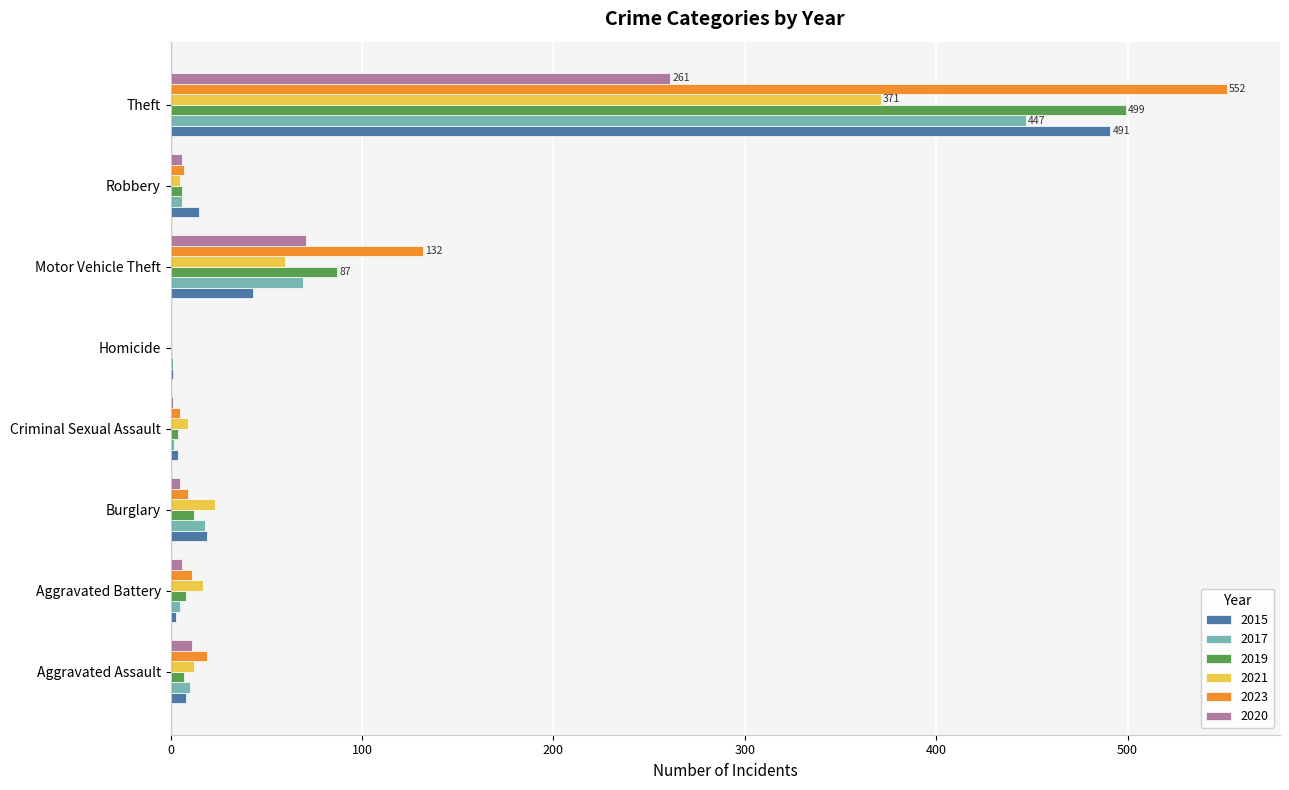

What are all the series names shown in the legend?

2015, 2017, 2019, 2021, 2023, 2020